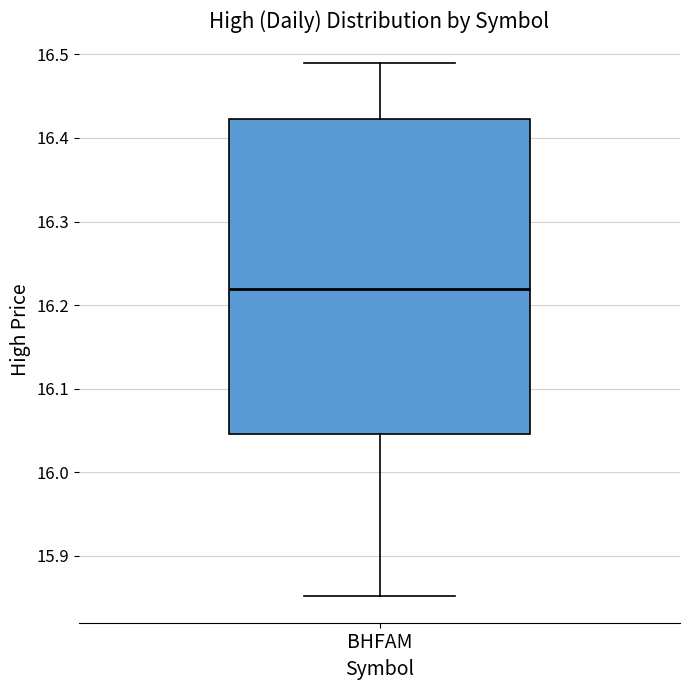

Transcribe this box plot: give where the median line is, the range the box spans, and where the two whiskers end, as read against the y-axis. The values are not printed on the chart, so give them approximately, as read against the axis.

median 16.22, box 16.05 to 16.42, whiskers 15.85 to 16.49